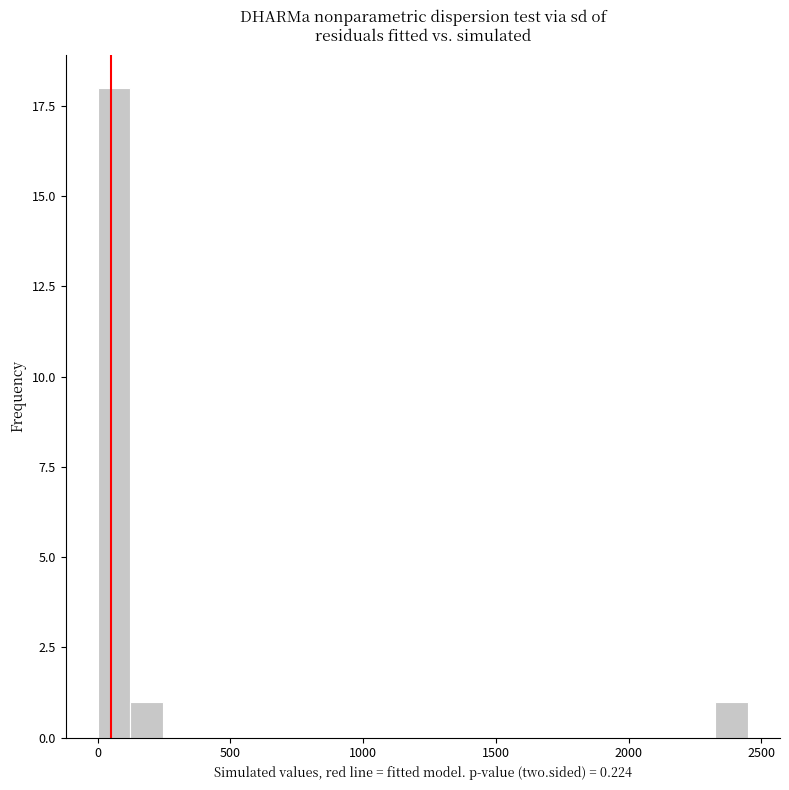

Around what value on the x-axis is the tallest bar? Give the approximate position of its centre, as read against the axis.

50